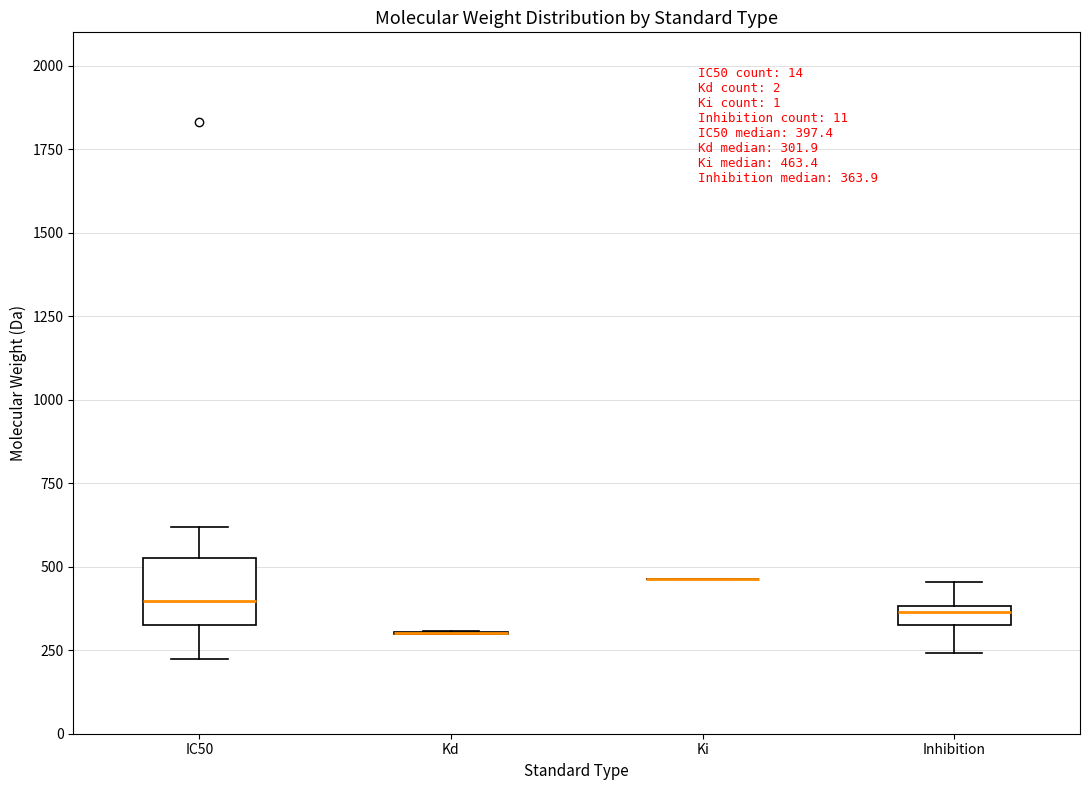

Comparing the boxes themselves (not the whiskers), which one is the tallest?

IC50